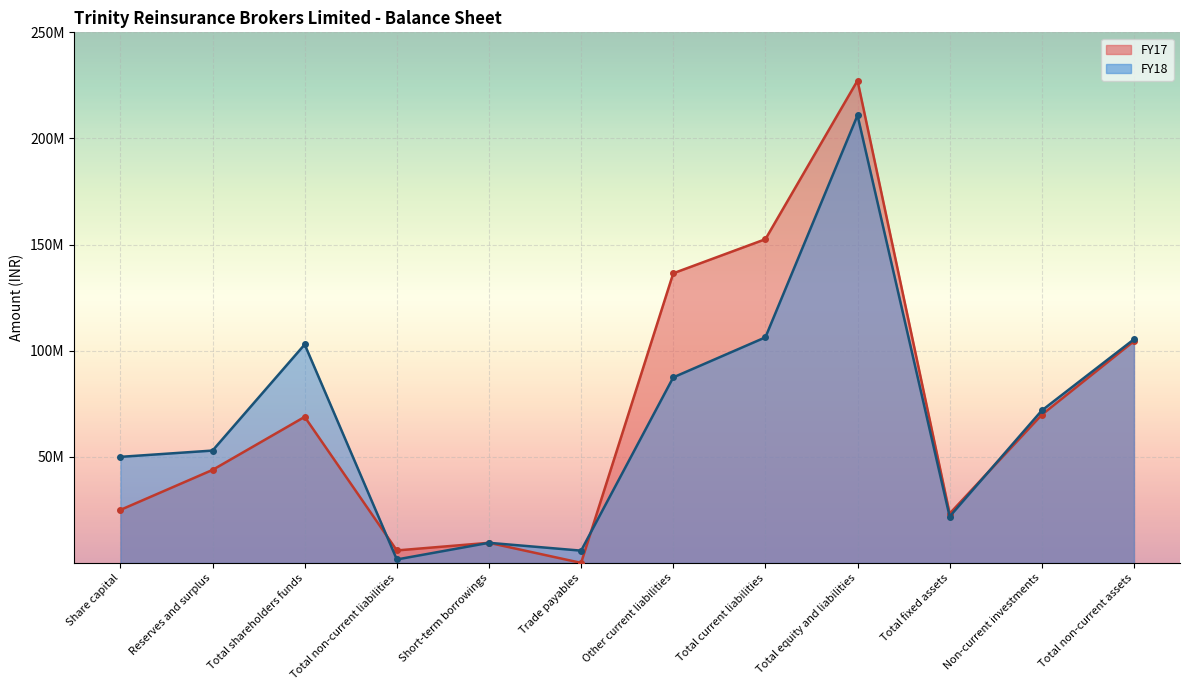

Reading left to right, what are all the values shown in this chart?

FY17 line: Share capital=25000000	Reserves and surplus=43845384	Total shareholders funds=68845384	Total non-current liabilities=5903208	Short-term borrowings=9500000	Trade payables=50313	Other current liabilities=136485490	Total current liabilities=152540083	Total equity and liabilities=227288675	Total fixed assets=23267421	Non-current investments=69850104	Total non-current assets=104520311
FY18 line: Share capital=50000000	Reserves and surplus=52962870	Total shareholders funds=102962870	Total non-current liabilities=1651514	Short-term borrowings=9500000	Trade payables=5805820	Other current liabilities=87444566	Total current liabilities=106306659	Total equity and liabilities=210921043	Total fixed assets=21873371	Non-current investments=71848557	Total non-current assets=105372291